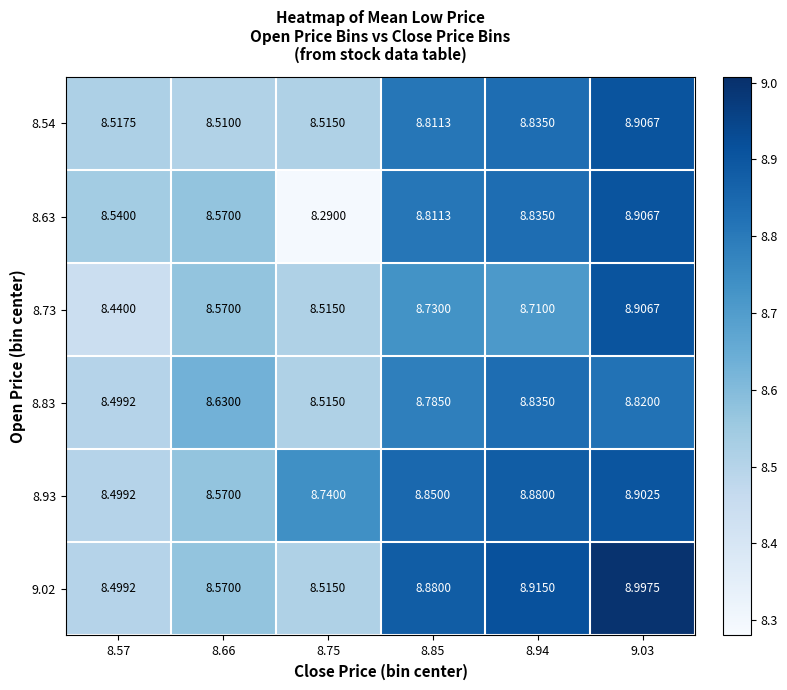

Reading left to right, extract all data points from this chart.

8.54: 8.57=8.5	8.66=8.5	8.75=8.5	8.85=8.8	8.94=8.8	9.03=8.9
8.63: 8.57=8.5	8.66=8.6	8.75=8.3	8.85=8.8	8.94=8.8	9.03=8.9
8.73: 8.57=8.4	8.66=8.6	8.75=8.5	8.85=8.7	8.94=8.7	9.03=8.9
8.83: 8.57=8.5	8.66=8.6	8.75=8.5	8.85=8.8	8.94=8.8	9.03=8.8
8.93: 8.57=8.5	8.66=8.6	8.75=8.7	8.85=8.8	8.94=8.9	9.03=8.9
9.02: 8.57=8.5	8.66=8.6	8.75=8.5	8.85=8.9	8.94=8.9	9.03=9.0